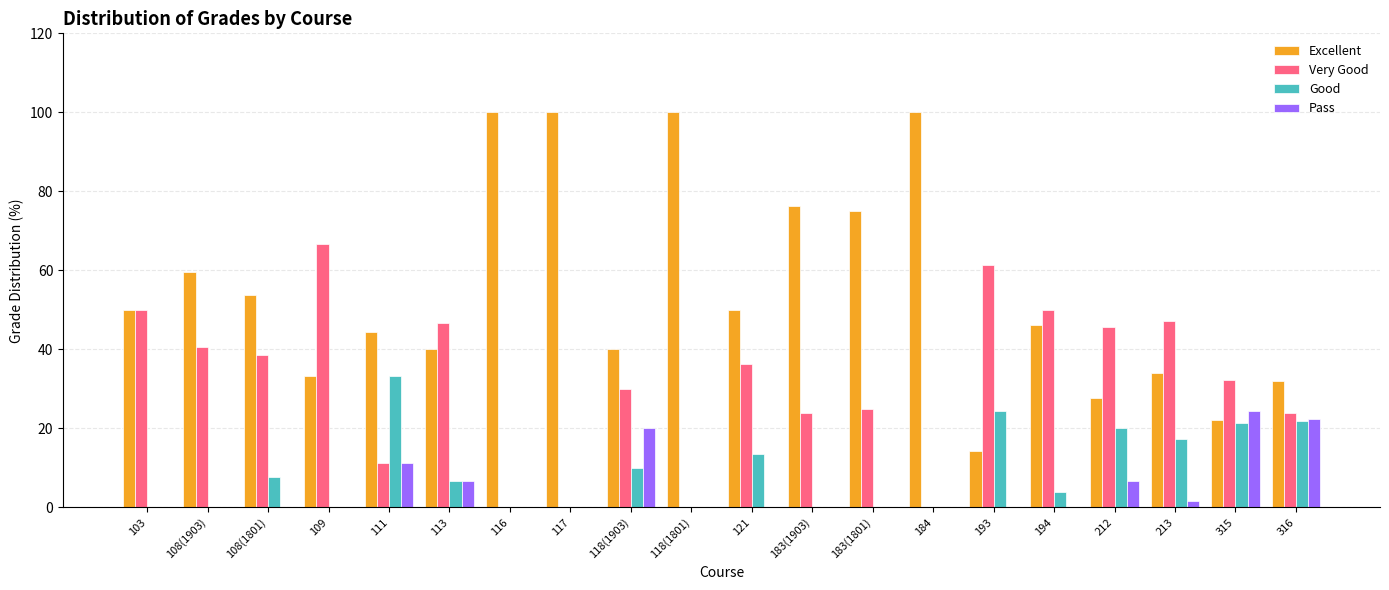

How many categories are shown in the chart?

20